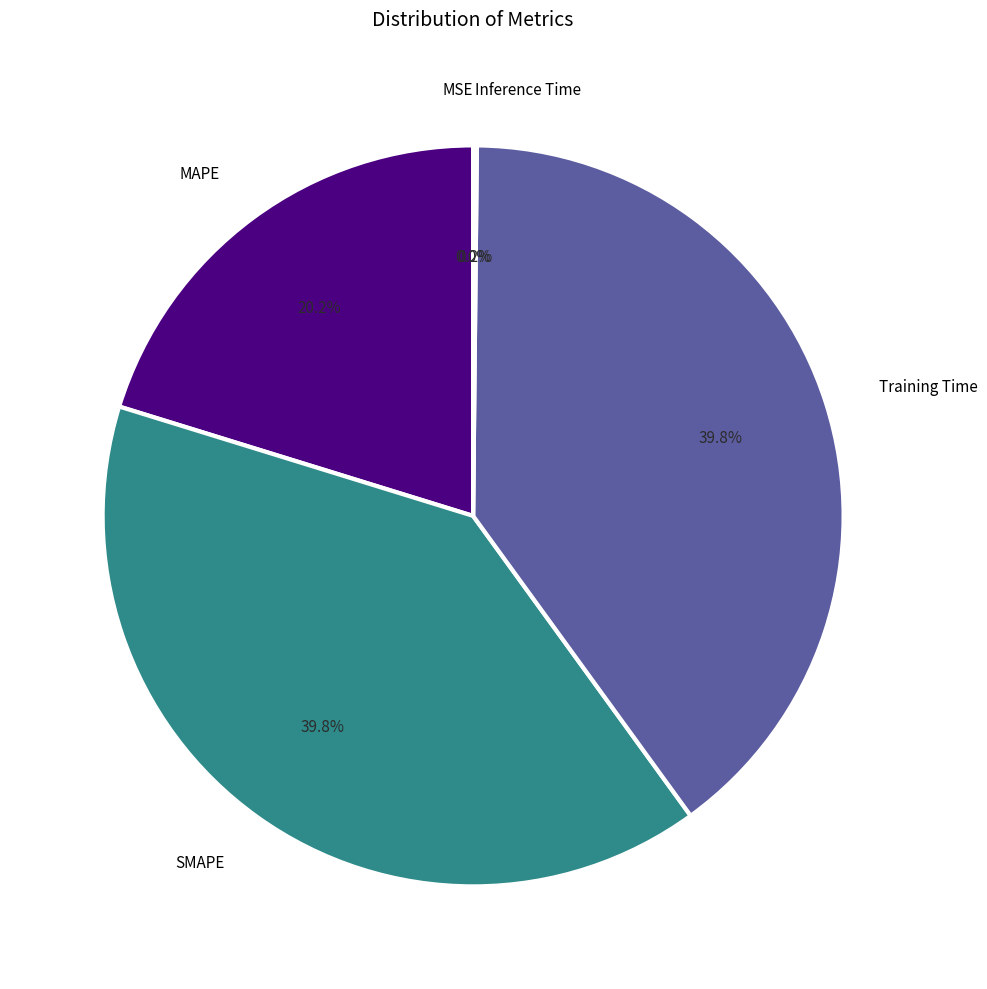

Is there a majority slice in this chart?

No